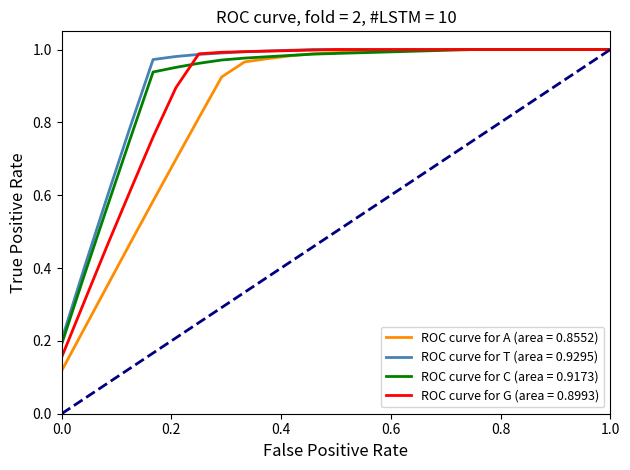

Which series has the widest spread of values?

ROC curve for A (area = 0.8552)